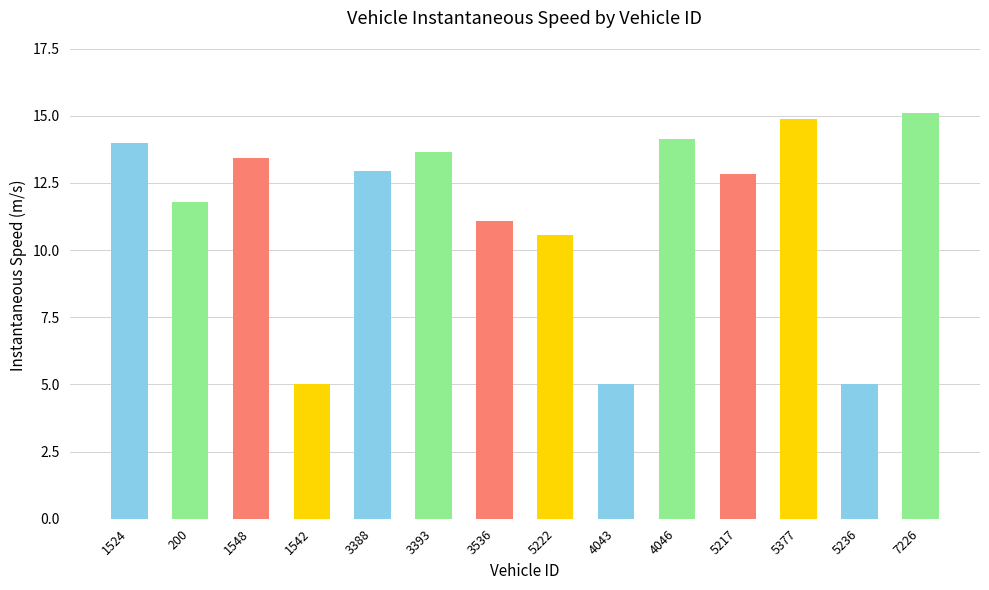

Reading left to right, list all the values displayed in this chart.

1524=14.0	200=11.8	1548=13.4	1542=5.0	3388=12.9	3393=13.6	3536=11.1	5222=10.6	4043=5.0	4046=14.1	5217=12.8	5377=14.9	5236=5.0	7226=15.1